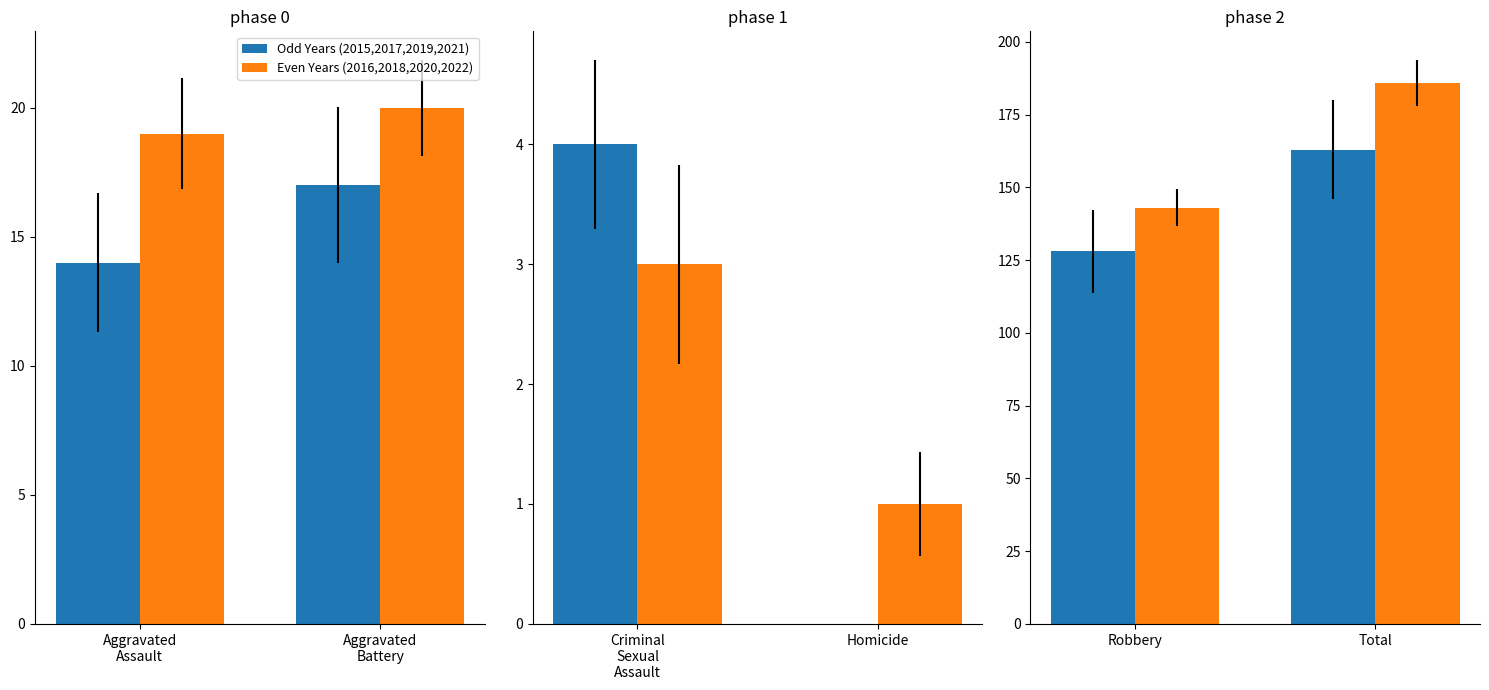

What is the label of the 1st bar from the left?

Robbery